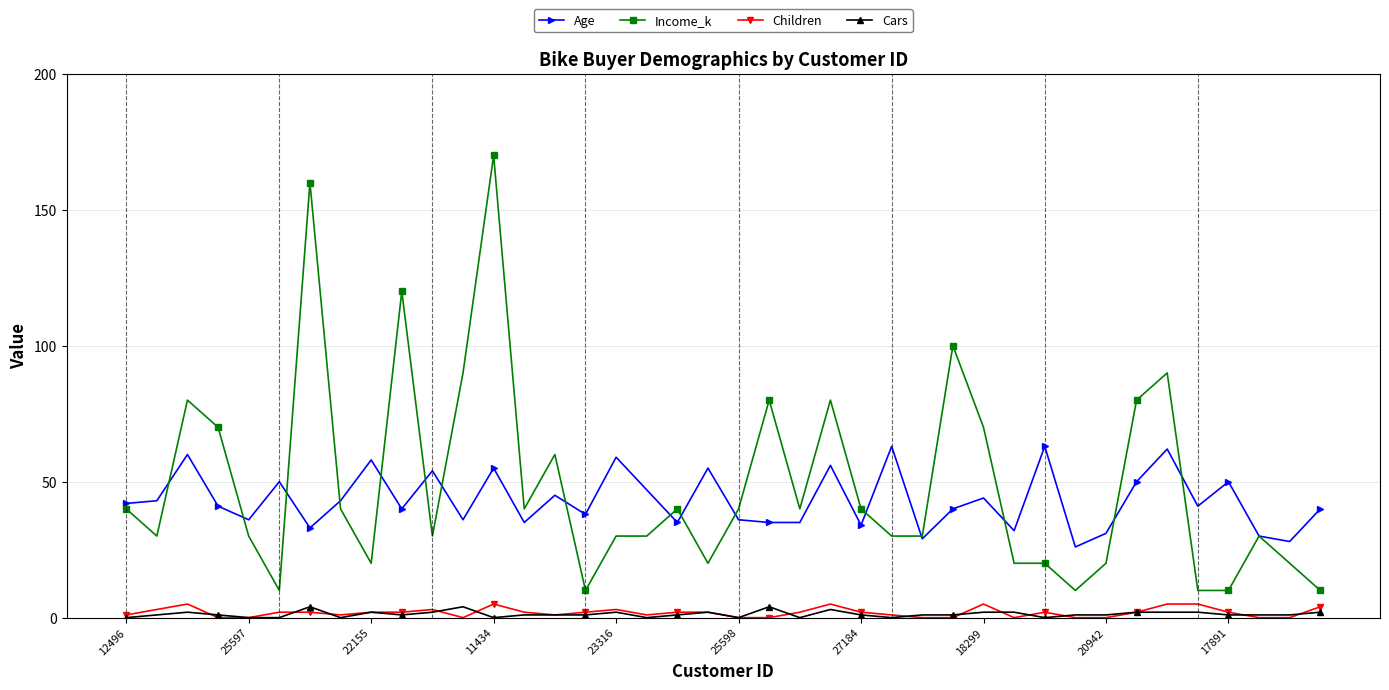

True or false: Children has more than 1 points higher than both neighbors.

True